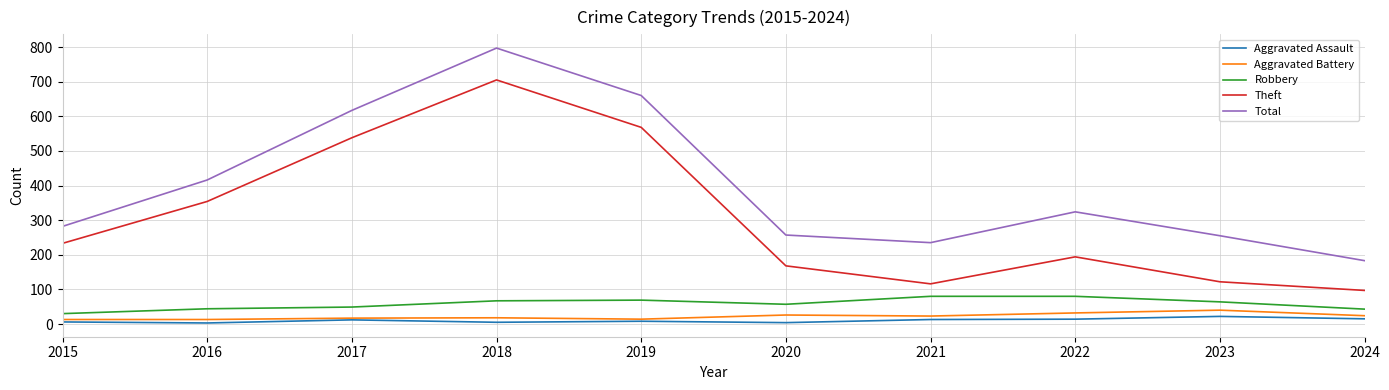

At which label does Aggravated Assault reach its peak?

2023